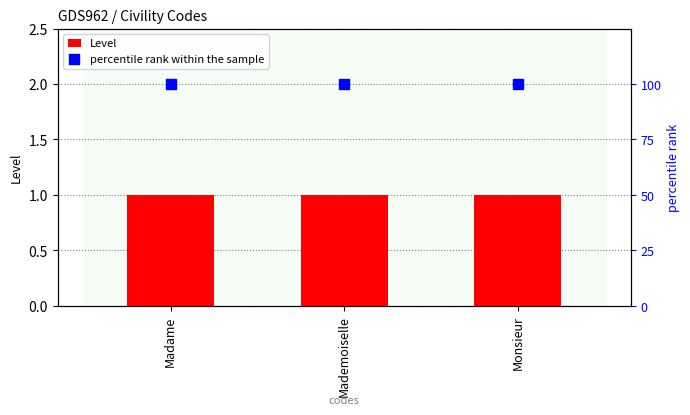

Is the value of Level at Monsieur greater than the value of percentile rank within the sample at Madame?

No